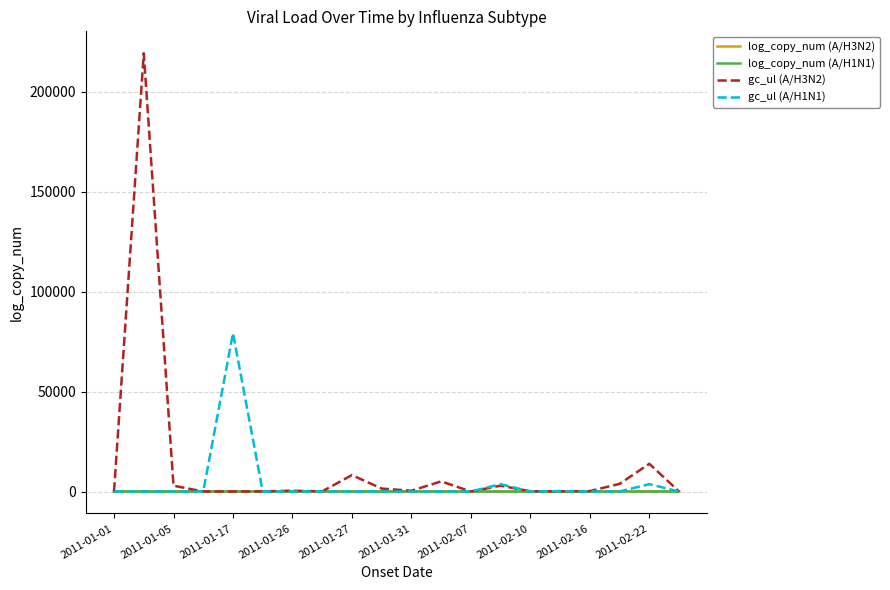

What is the maximum value shown in the chart?

219156.2